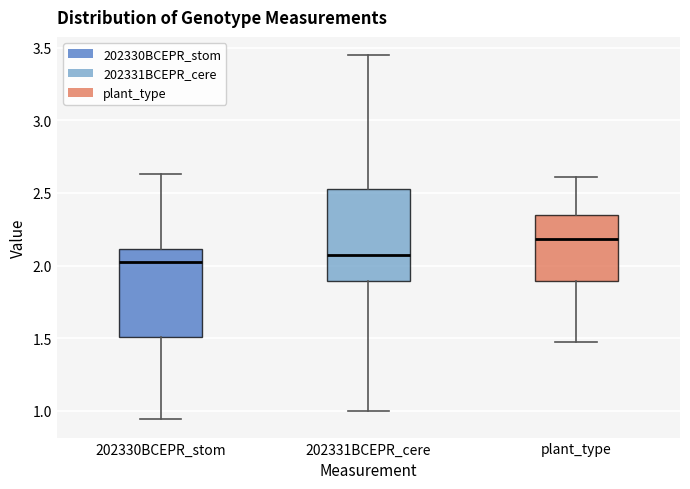

Reading left to right, transcribe this box plot: for each box, give where its median line is, the range the box spans, and where its two whiskers end, as read against the y-axis. The values are not printed on the chart, so give them approximately, as read against the axis.

202330BCEPR_stom: median 2.05, box 1.50 to 2.10, whiskers 0.95 to 2.65
202331BCEPR_cere: median 2.05, box 1.90 to 2.55, whiskers 1.00 to 3.45
plant_type: median 2.20, box 1.90 to 2.35, whiskers 1.45 to 2.60